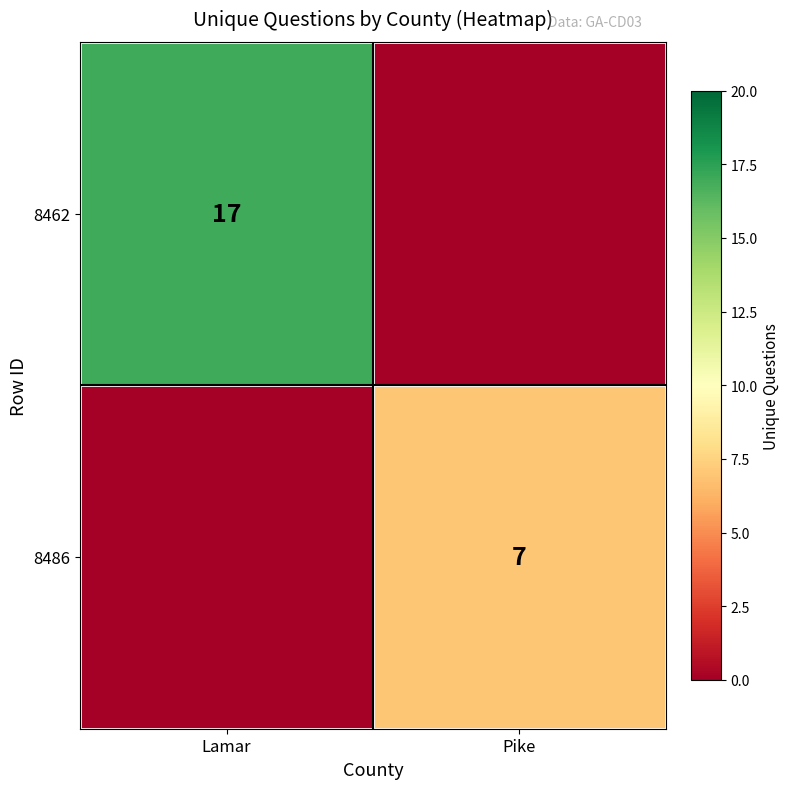

The value of 8462 at Lamar is 8. True or false?

False